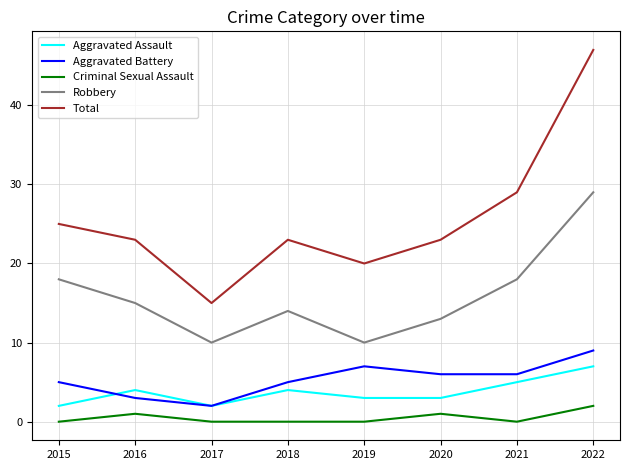

What is the total value across all series at 2015?

50